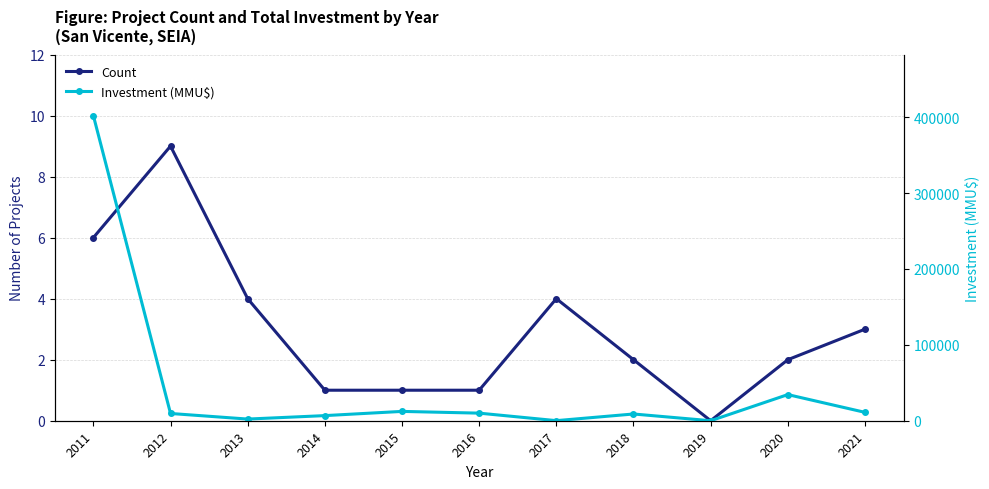

Which has a higher value, 2019 or 2013?

2013